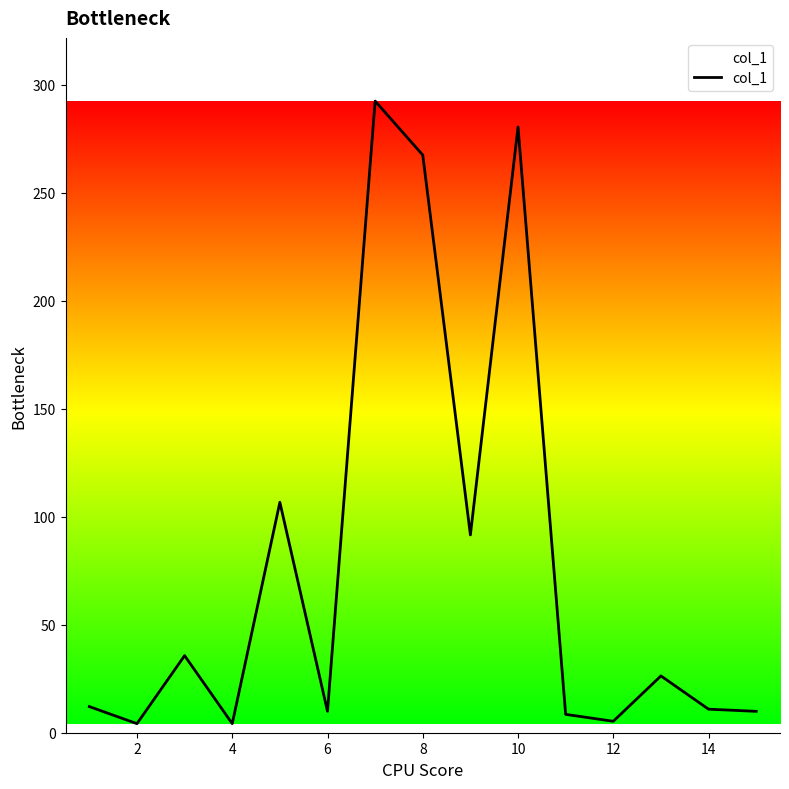

What is the greatest value displayed?

292.5